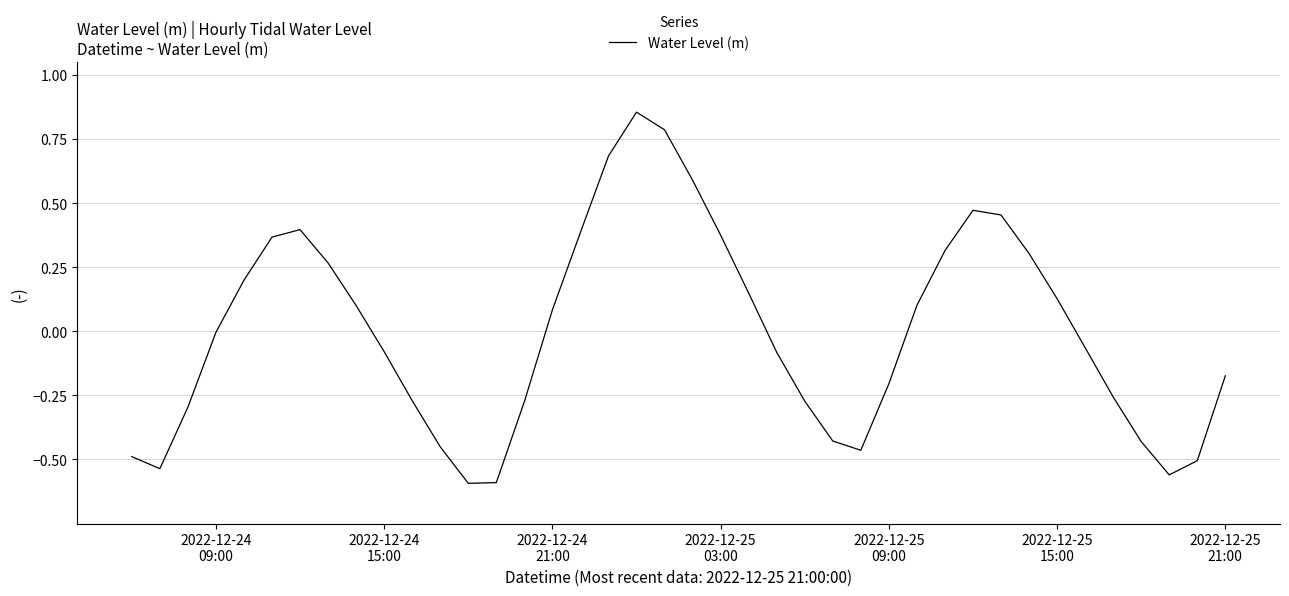

What is the difference between the maximum and minimum values?

1.4